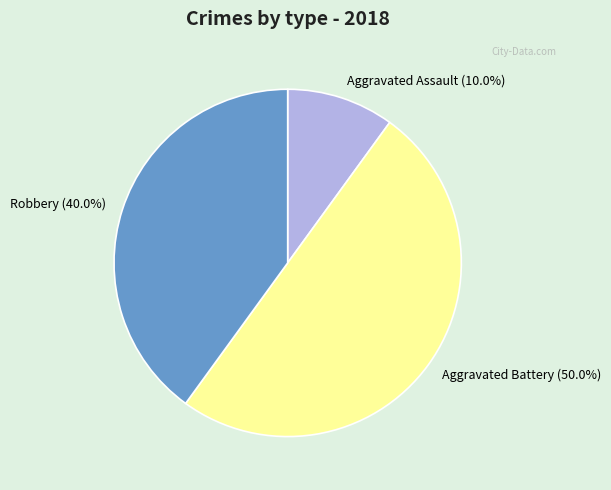

What percentage is the Robbery slice, to the nearest percent?

40%